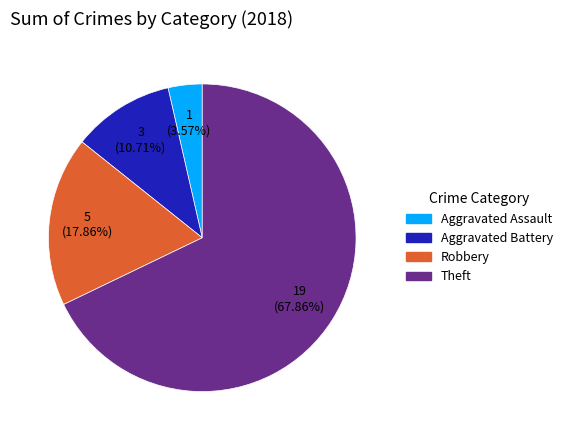

True or false: Aggravated Battery accounts for 17% of the total.

False